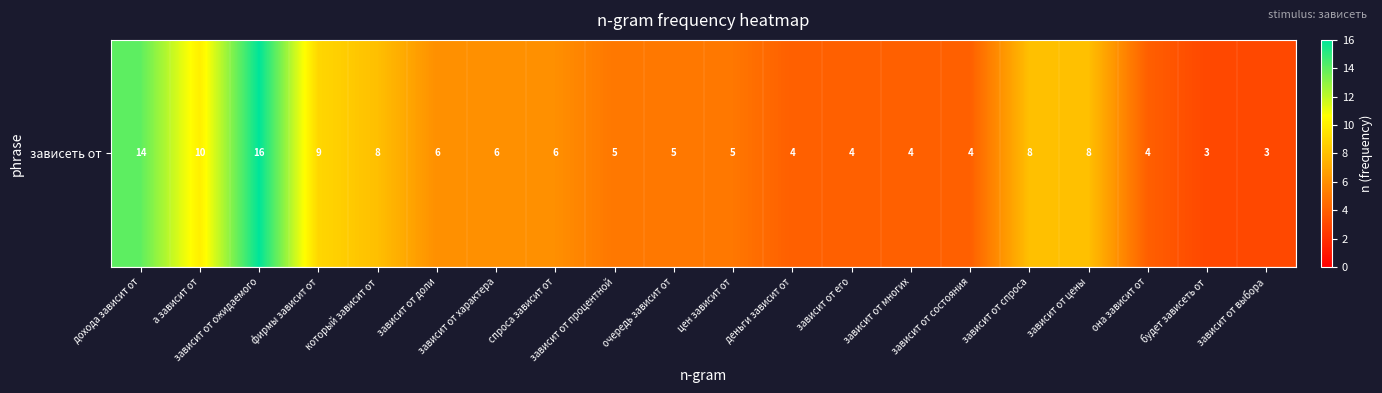

The value at она зависит от is 4. True or false?

True